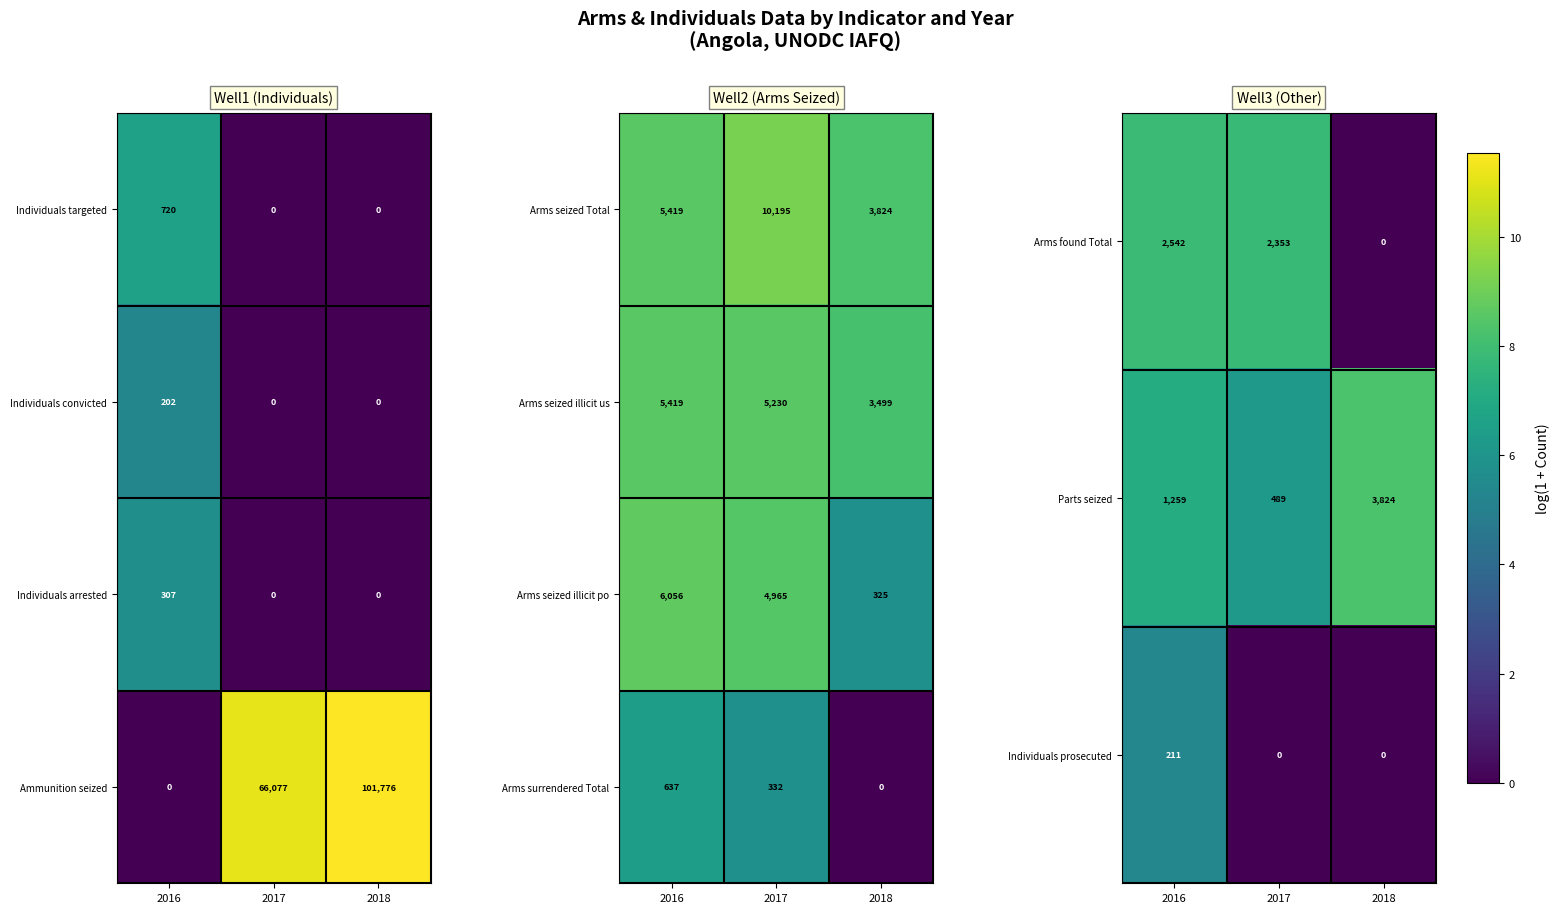

The Parts seized series shows 489 at 2017. True or false?

True